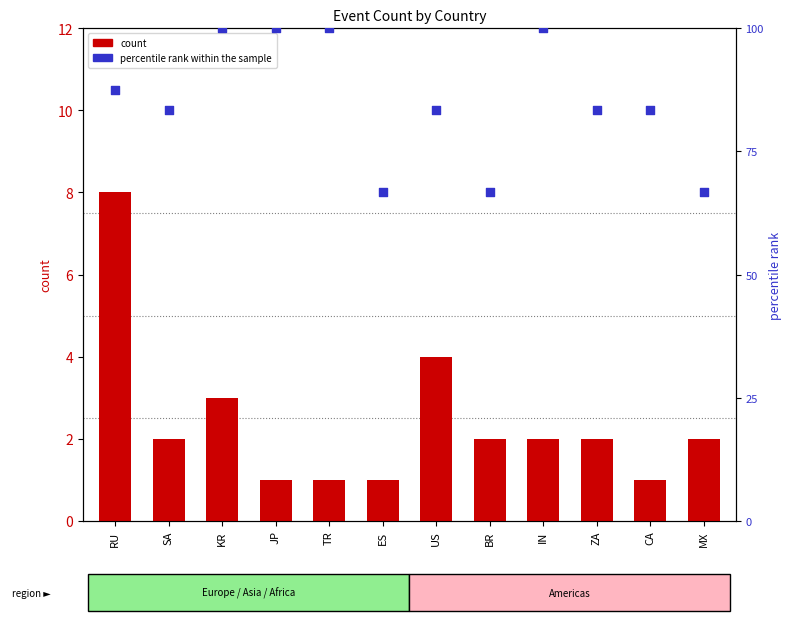

What is the total value across all series at ES?

67.7